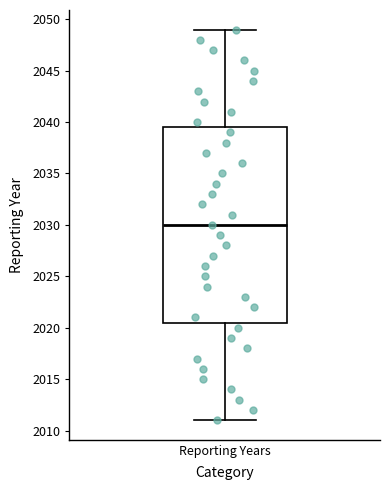

Transcribe this box plot: give where the median line is, the range the box spans, and where the two whiskers end, as read against the y-axis. The values are not printed on the chart, so give them approximately, as read against the axis.

median 2030.0, box 2020.5 to 2039.5, whiskers 2011.0 to 2049.0